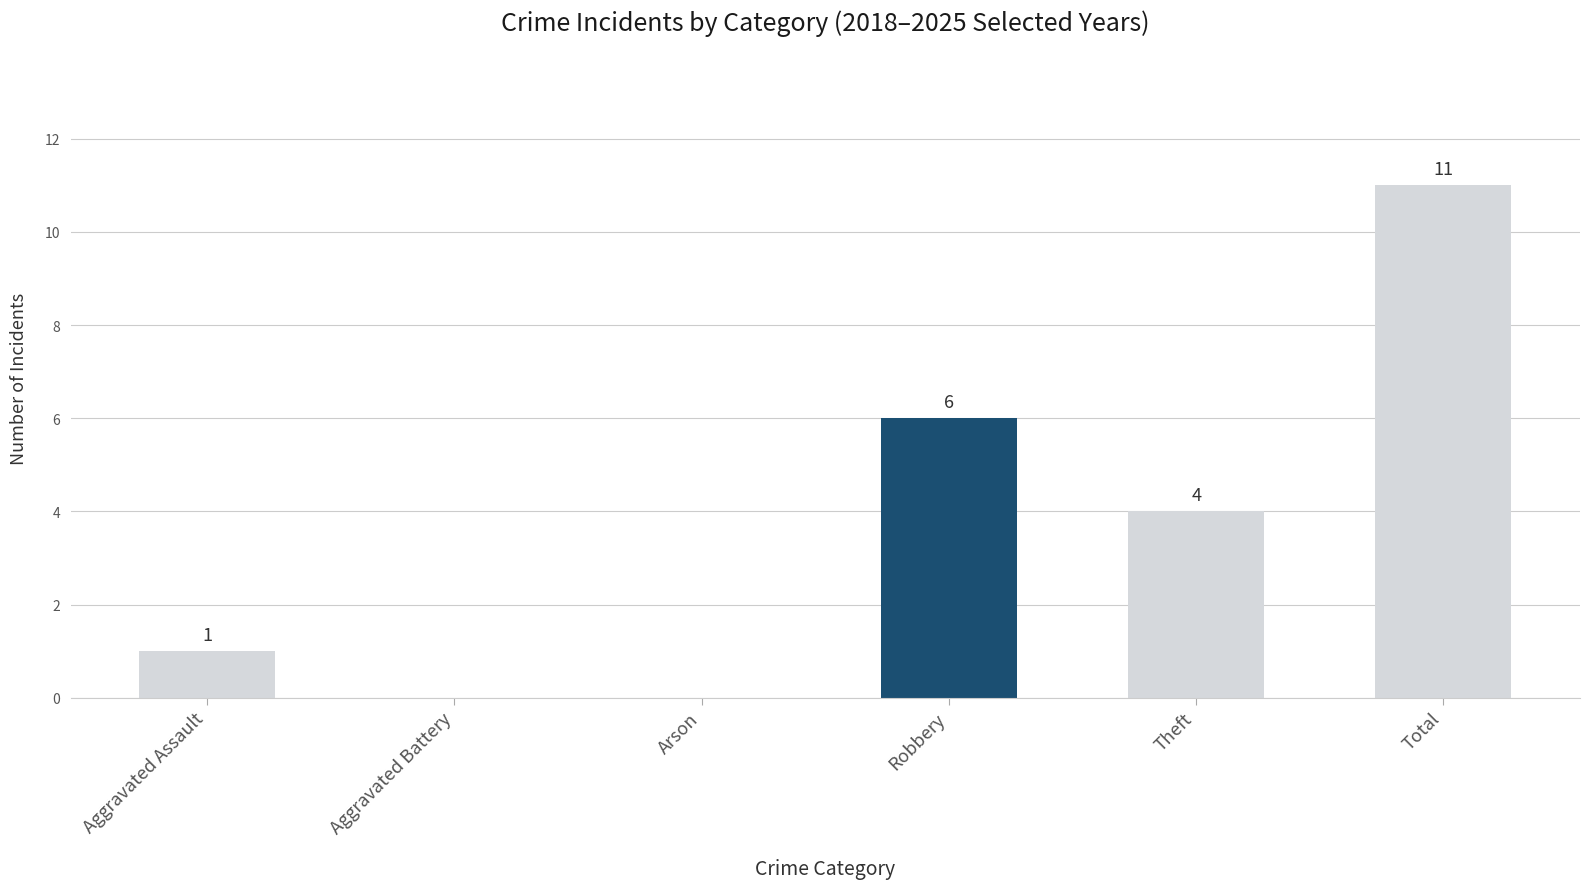

Which label corresponds to the largest value in the chart?

Total